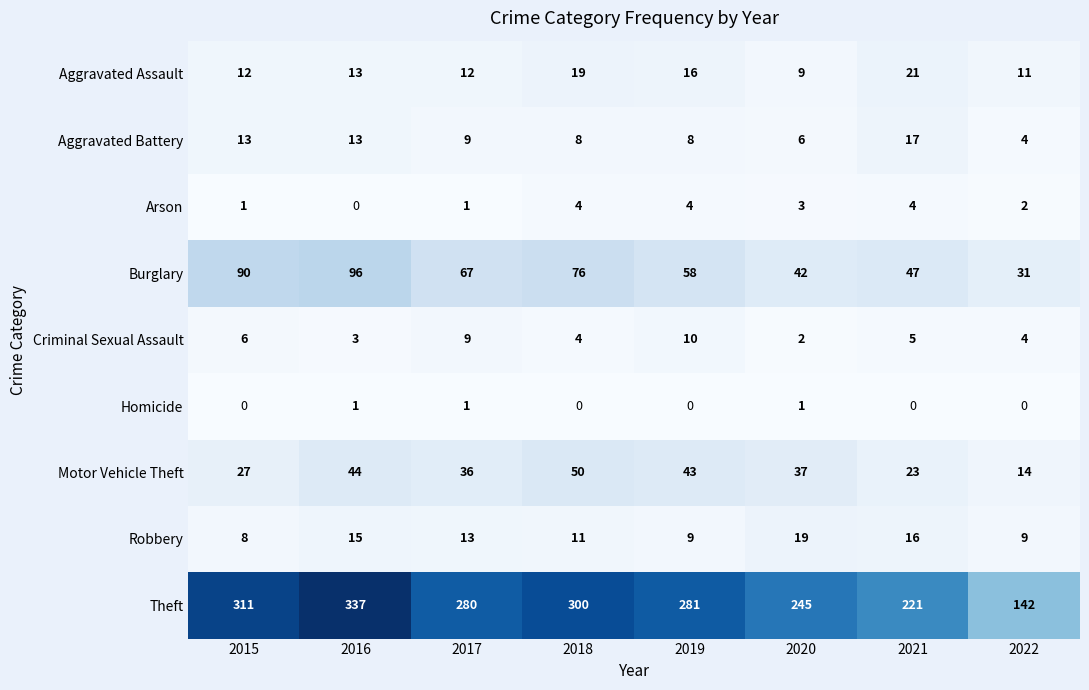

Rank the series by their maximum value, from highest to lowest.

Theft, Burglary, Motor Vehicle Theft, Aggravated Assault, Robbery, Aggravated Battery, Criminal Sexual Assault, Arson, Homicide